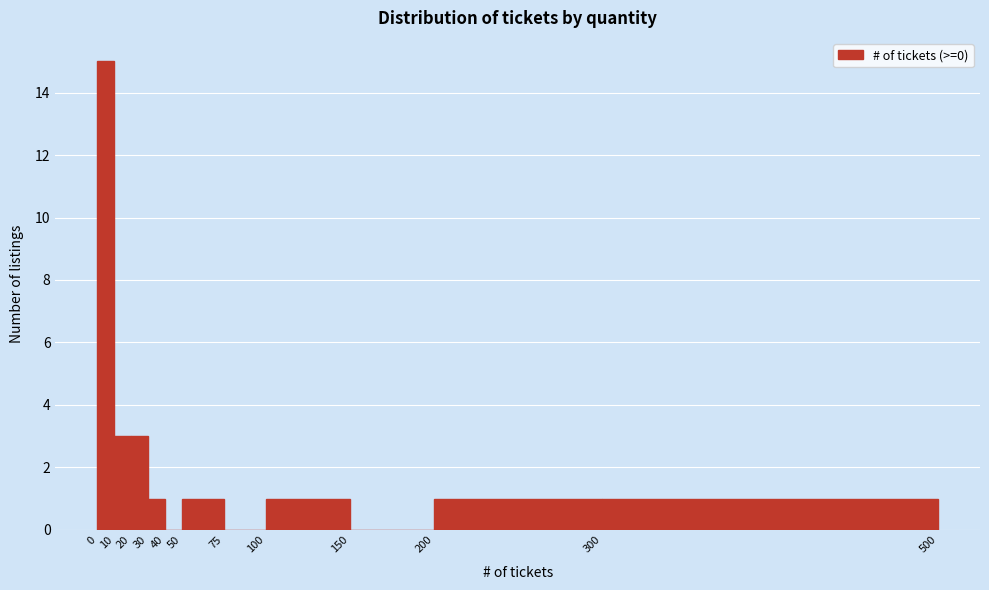

What is the height of the bar covering 20 to 30 on the x-axis? The values are not printed on the chart, so give them approximately, as read against the axis.

3